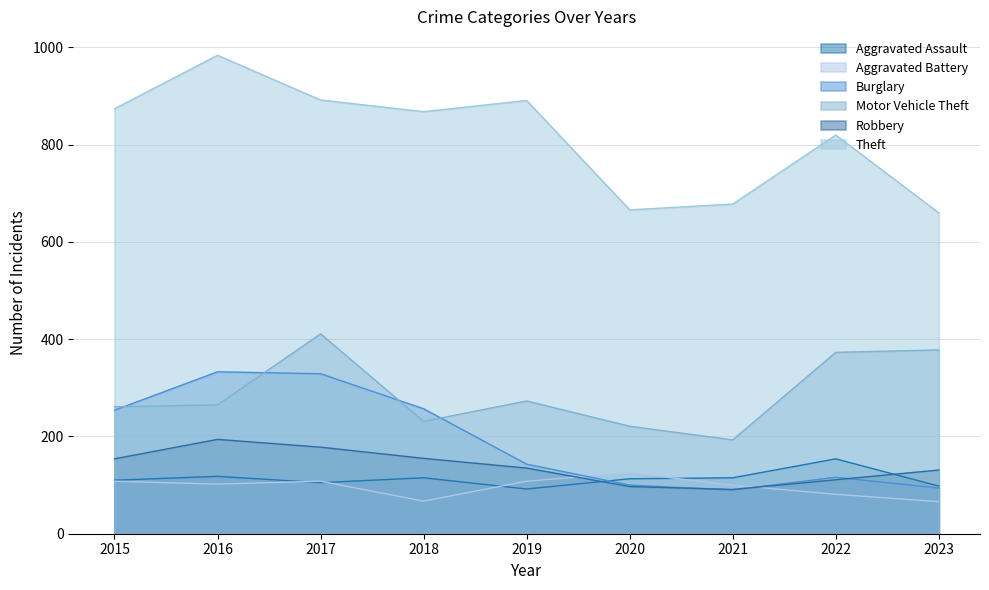

Where is the first local maximum for Robbery?

2016